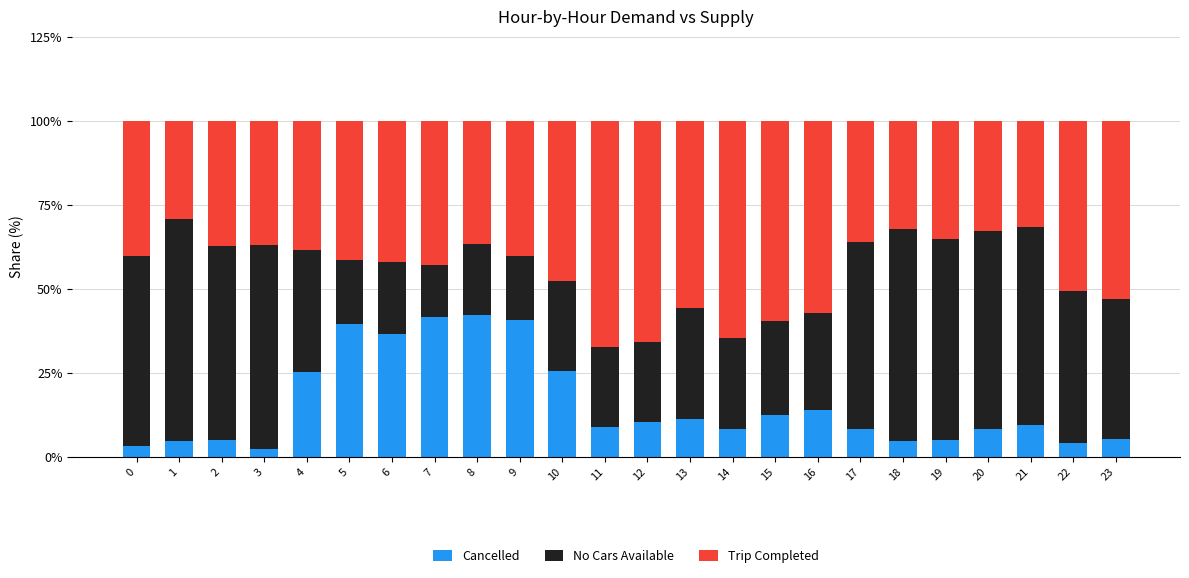

What is the difference between the maximum and second lowest values in the Cancelled series?

39.1